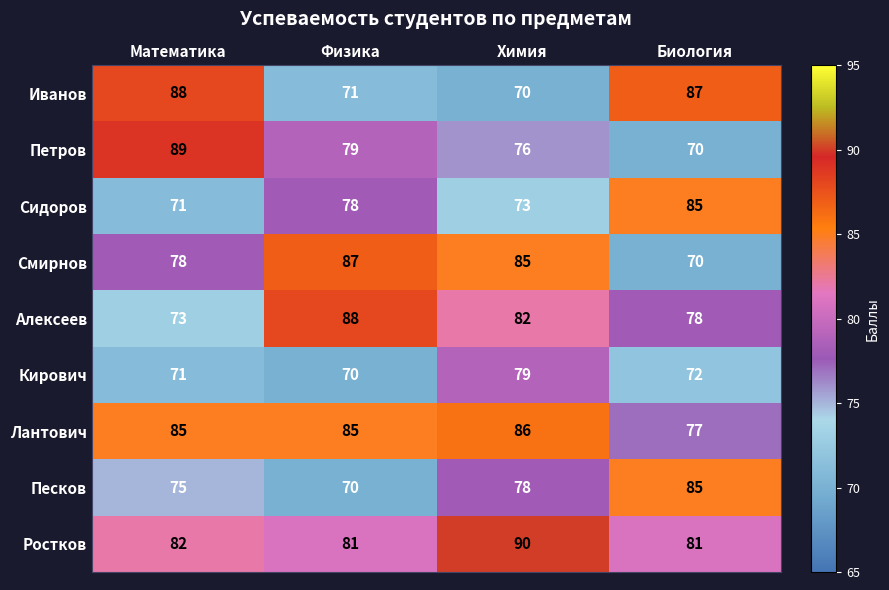

Which series has the largest range (max minus min)?

Петров